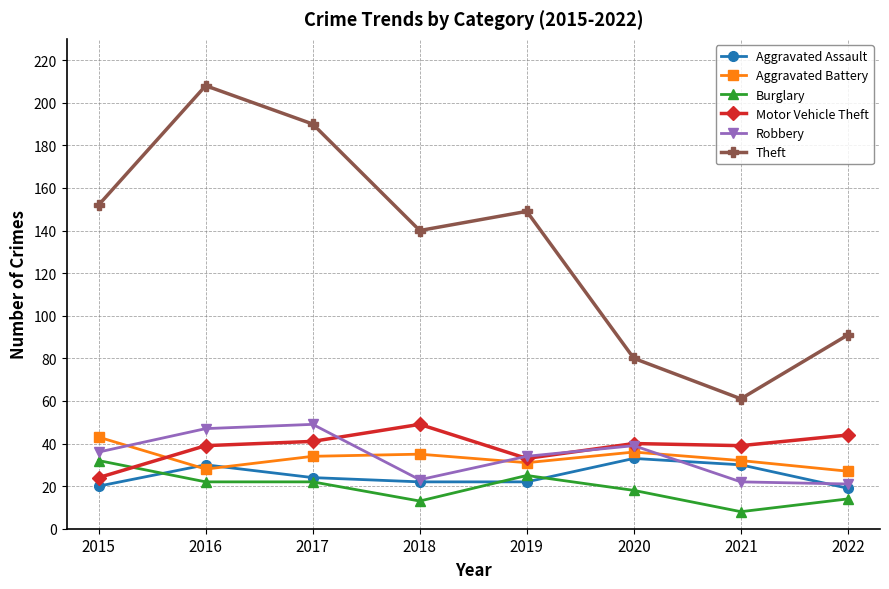

Reading right to left, what are all the values shown in this chart?

Aggravated Assault: 19	30	33	22	22	24	30	20
Aggravated Battery: 27	32	36	31	35	34	28	43
Burglary: 14	8	18	25	13	22	22	32
Motor Vehicle Theft: 44	39	40	33	49	41	39	24
Robbery: 21	22	39	34	23	49	47	36
Theft: 91	61	80	149	140	190	208	152